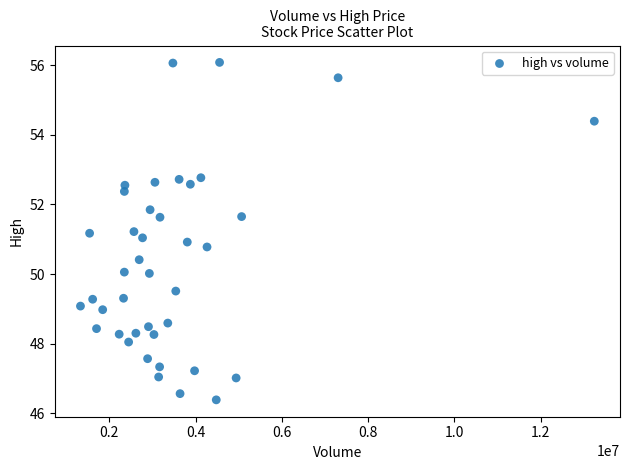

What is the range of Y values (max minus min)?

9.7